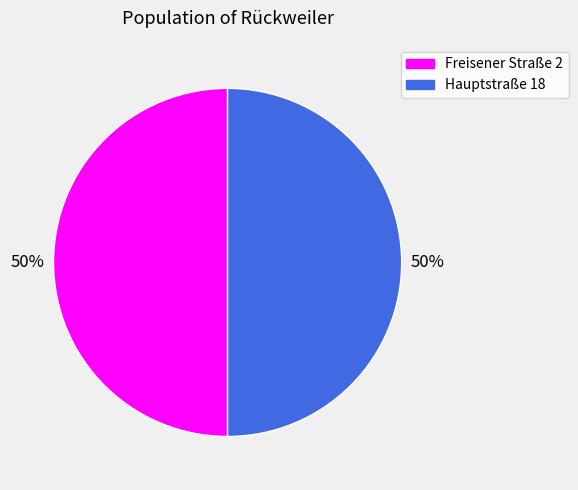

True or false: Hauptstraße 18 accounts for 58% of the total.

False